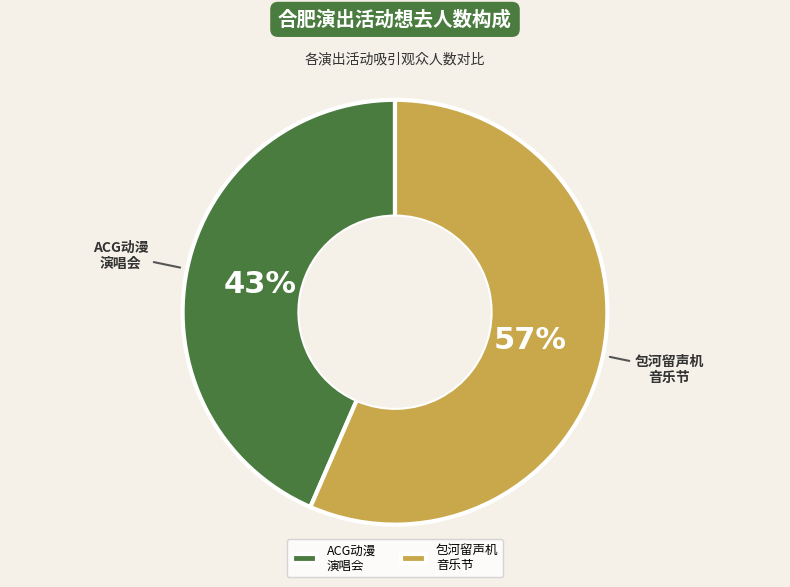

How many slices are in this pie chart?

2